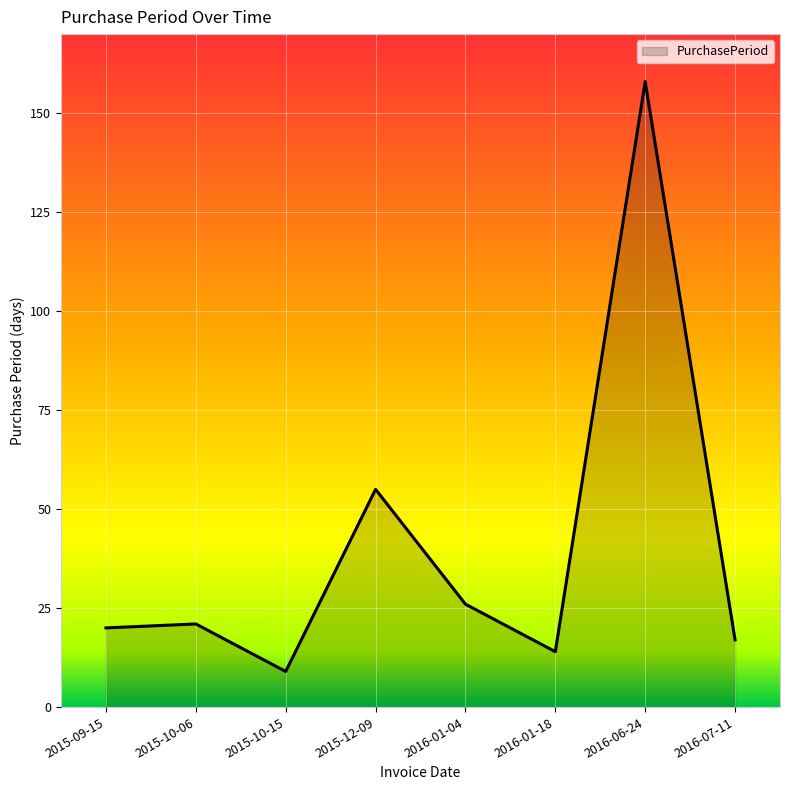

Which label corresponds to the largest value in the chart?

2016-06-24